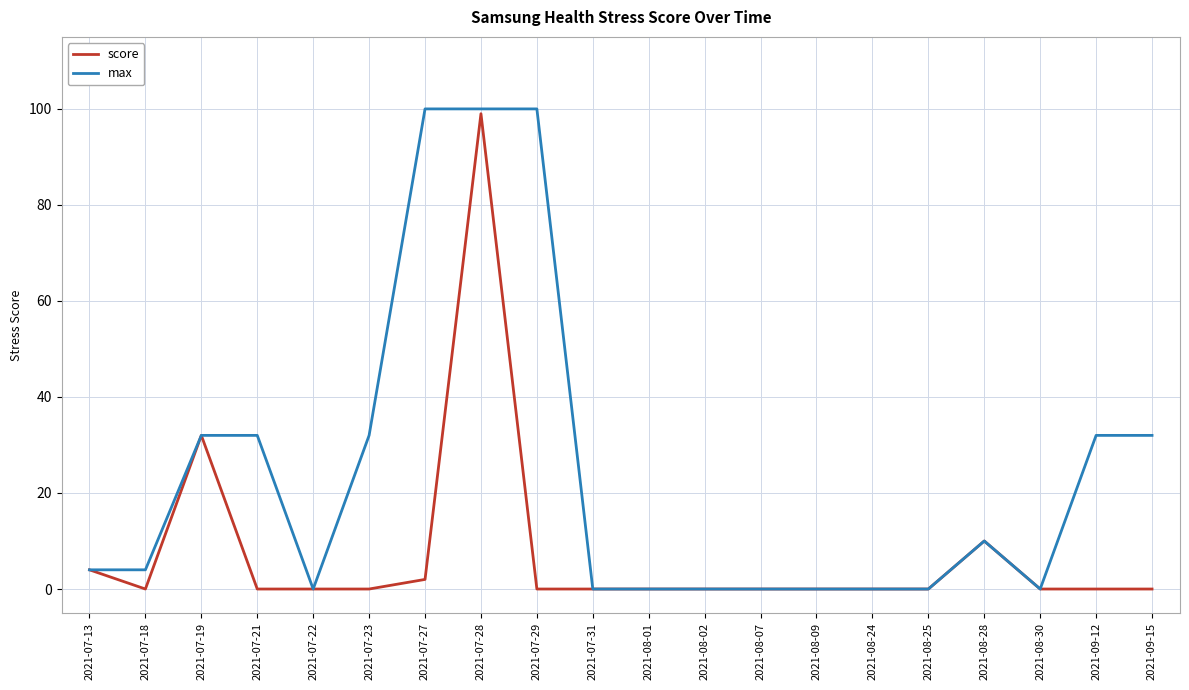

Rank the series by their maximum value, from highest to lowest.

max, score